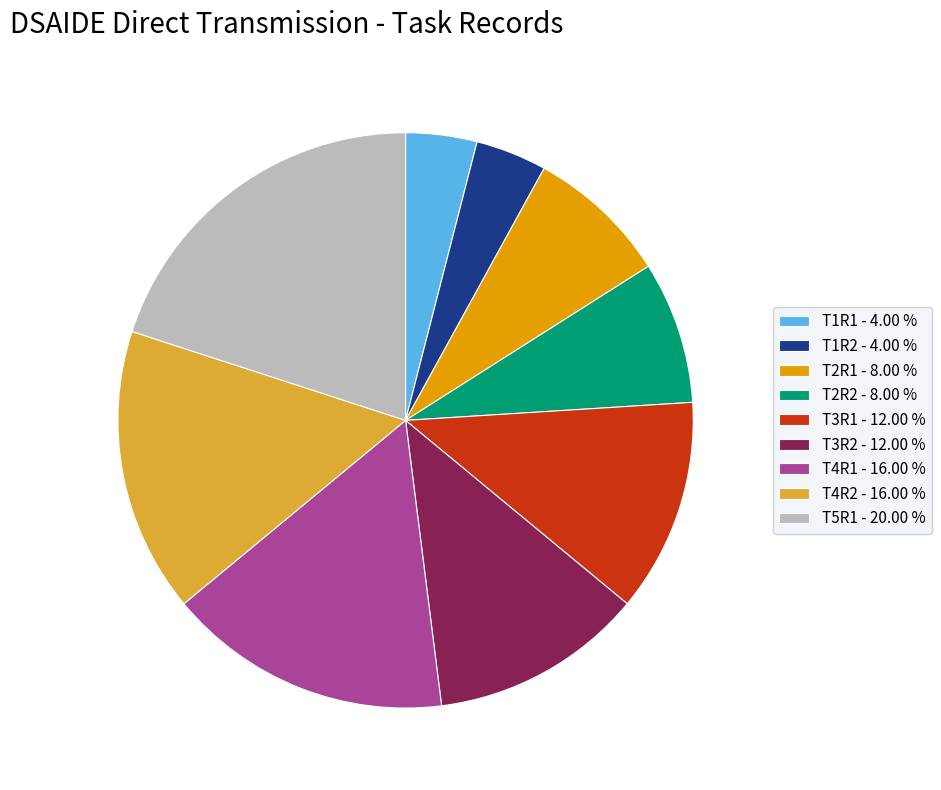

What is the ratio of the value at T1R1 - 4.00 % to the value at T2R2 - 8.00 %?

0.5